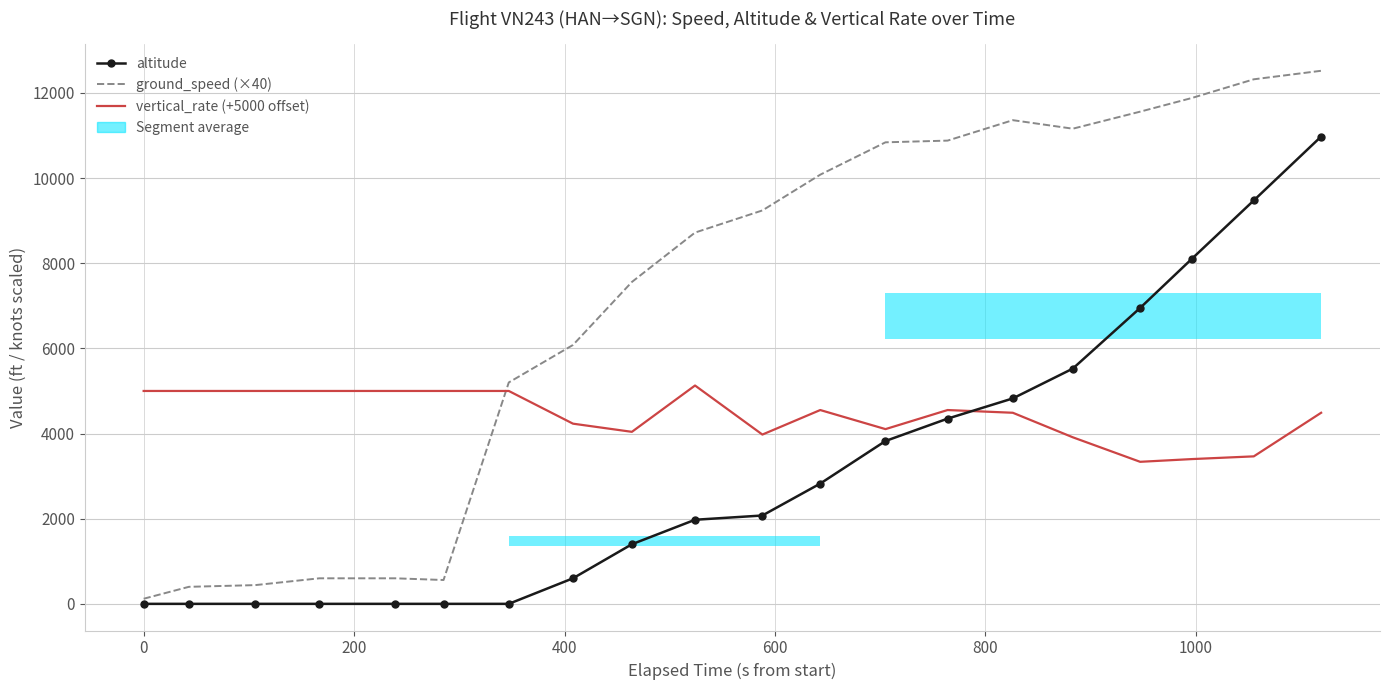

Which series has the largest range (max minus min)?

ground_speed (×40)